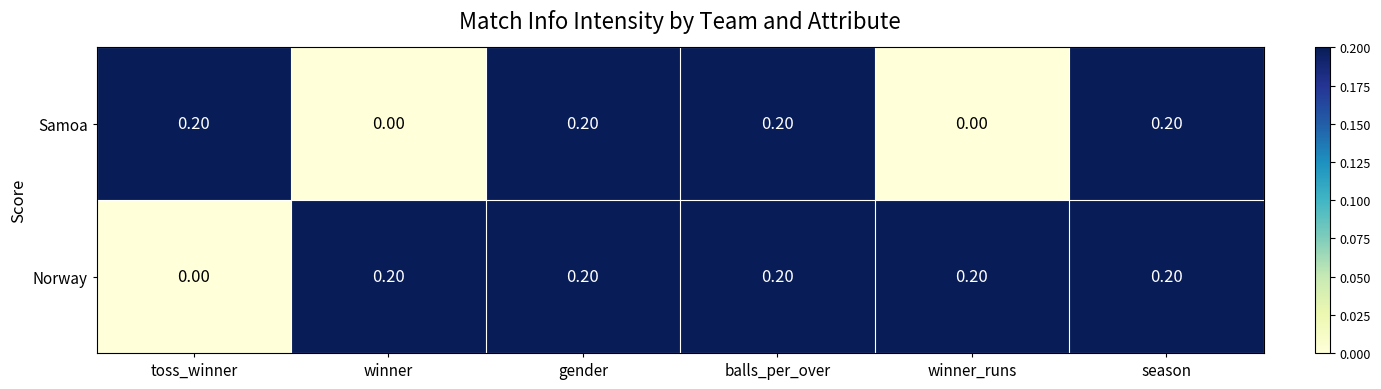

Rank the series by their average value, from lowest to highest.

Samoa, Norway